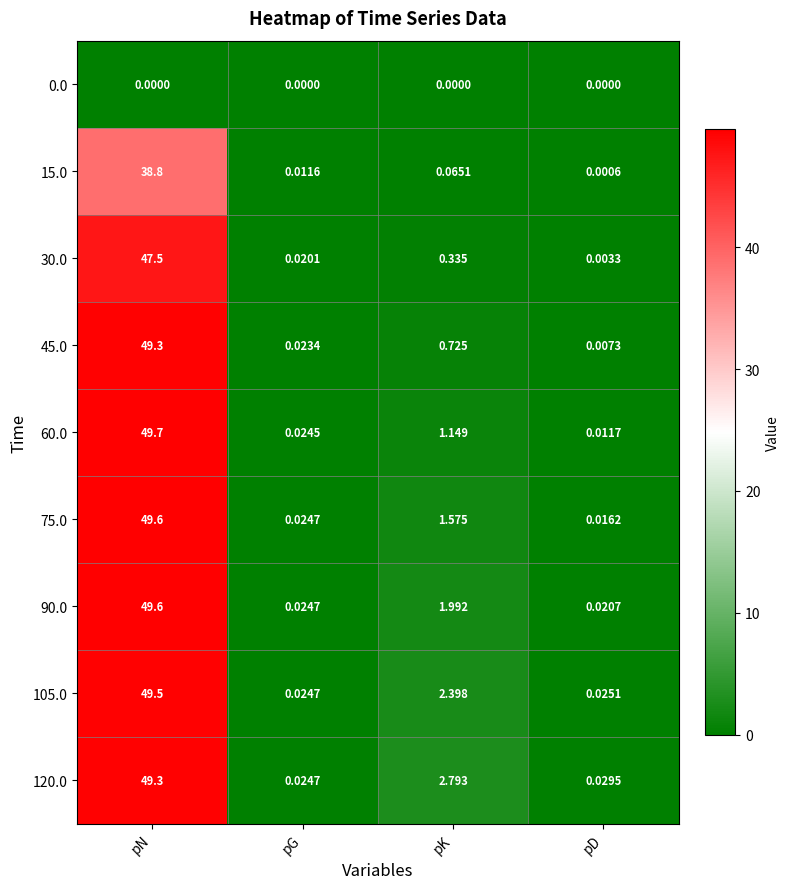

At which category is the sum across all series the highest?

pN